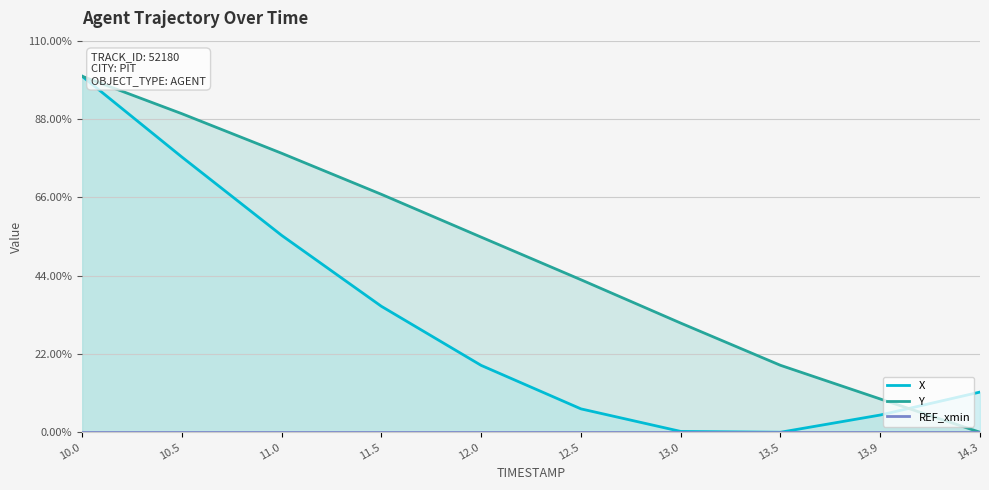

Reading left to right, what are all the values shown in this chart?

X: 1.0	0.8	0.6	0.4	0.2	0.1	0.0	0.0	0.0	0.1
Y: 1.0	0.9	0.8	0.7	0.5	0.4	0.3	0.2	0.1	0.0
REF_xmin: 0.0	0.0	0.0	0.0	0.0	0.0	0.0	0.0	0.0	0.0